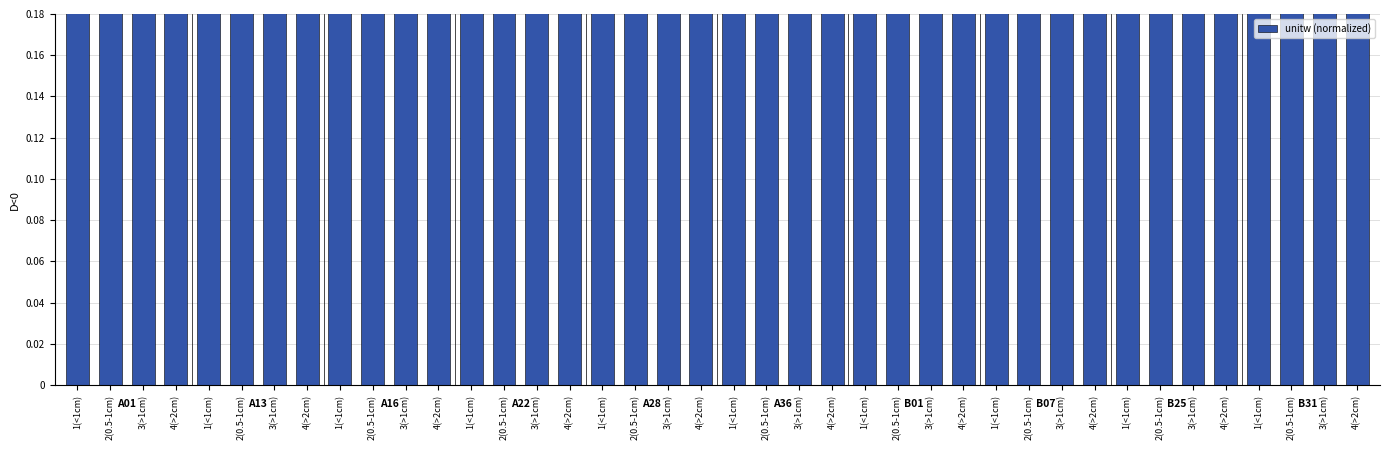

Reading left to right, transcribe all the data shown in this chart.

0.6	0.7	0.8	0.9	0.3	0.3	0.4	0.4	0.3	0.3	0.3	0.4	0.3	0.3	0.4	0.4	0.5	0.6	0.6	0.7	0.5	0.5	0.6	0.6	0.6	0.6	0.7	0.8	0.4	0.4	0.4	0.5	0.6	0.7	0.7	0.8	0.5	0.6	0.7	0.7